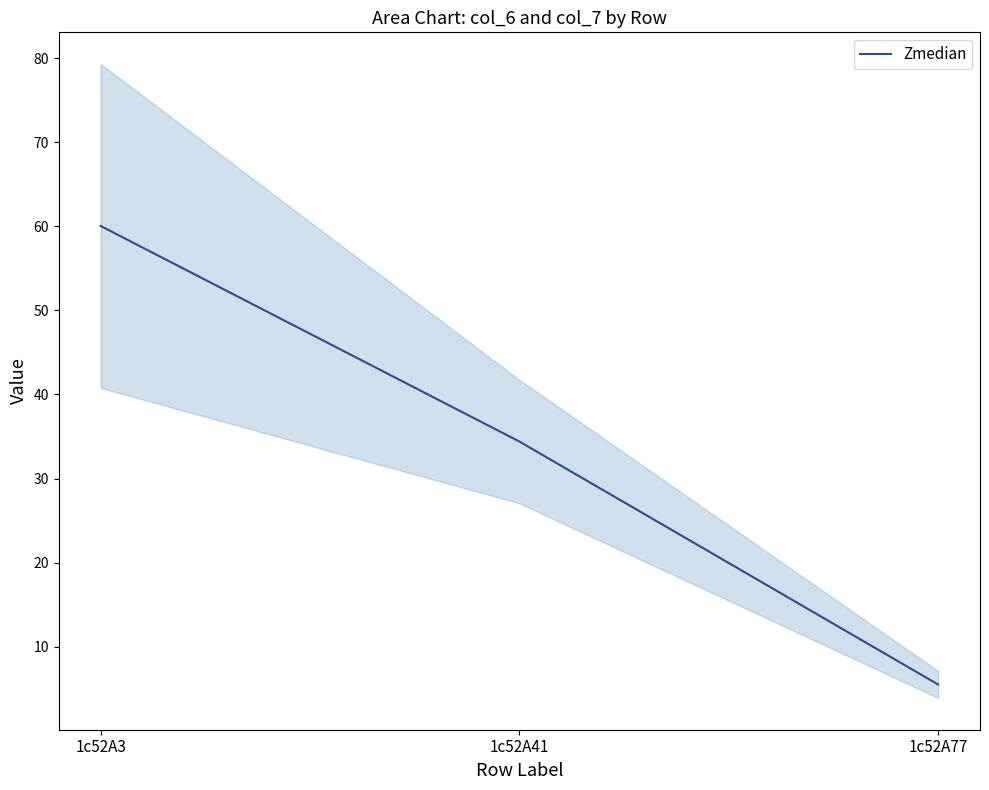

What is the sum of the values at 1c52A3 and 1c52A41?

94.4